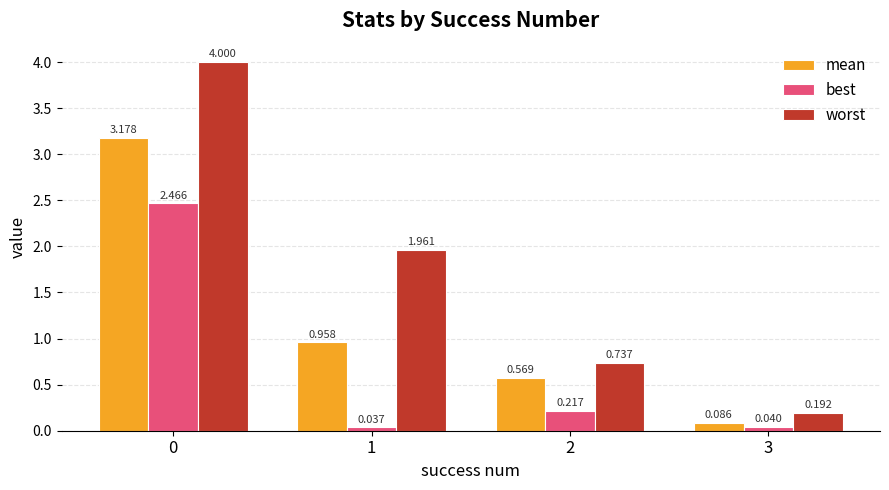

Is it true that mean equals 0.9 at 2?

False